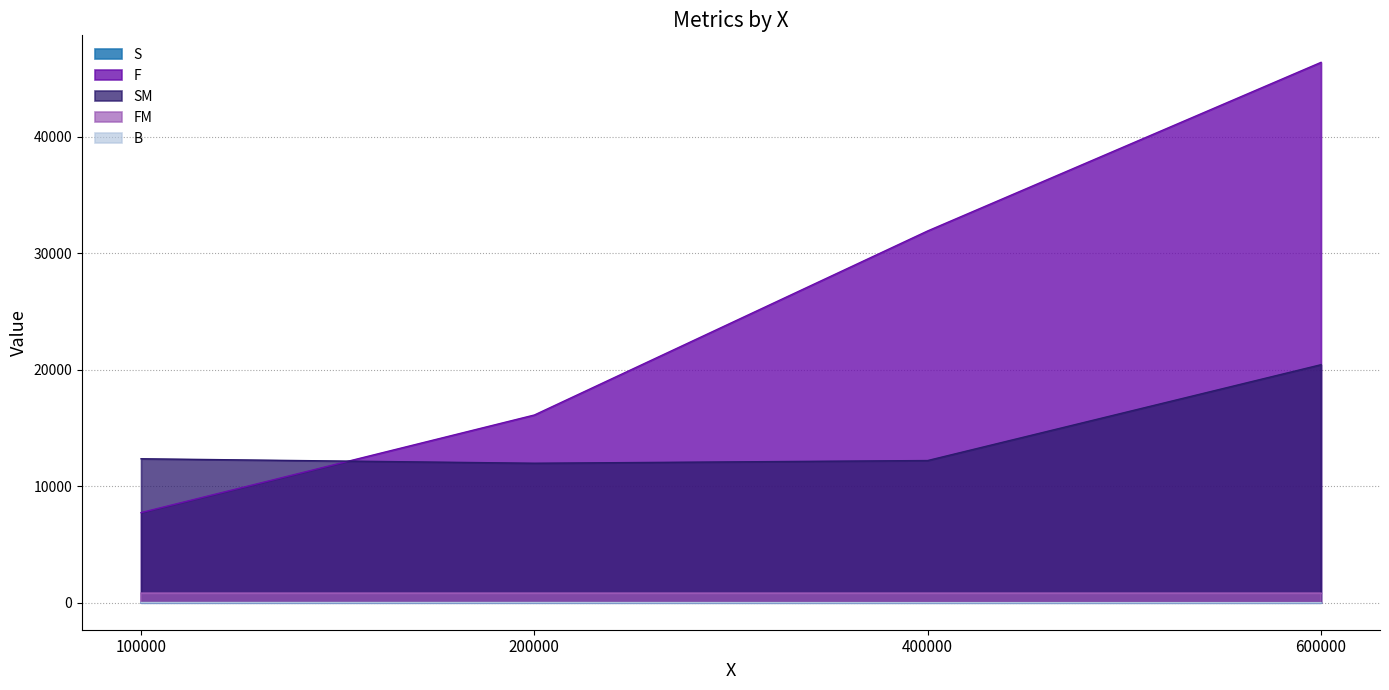

True or false: F has a value of 25719.6 at 200000.

False